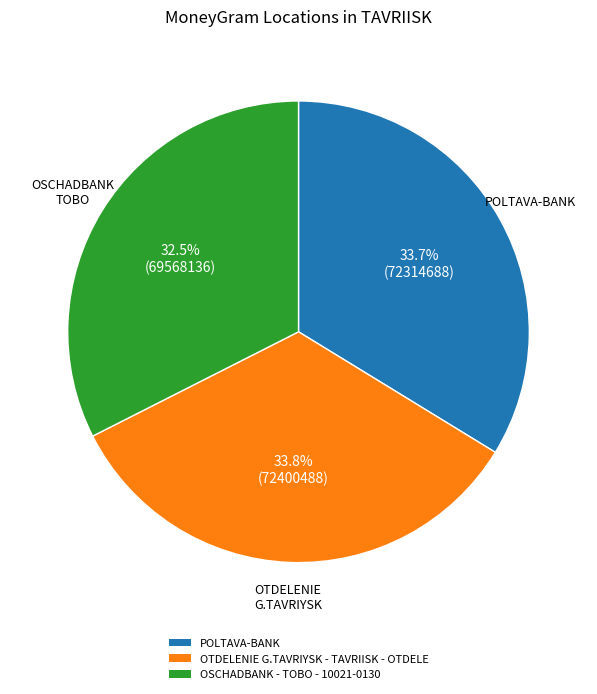

Is it true that OTDELENIE G.TAVRIYSK - TAVRIISK - OTDELE is 20% of the pie?

False